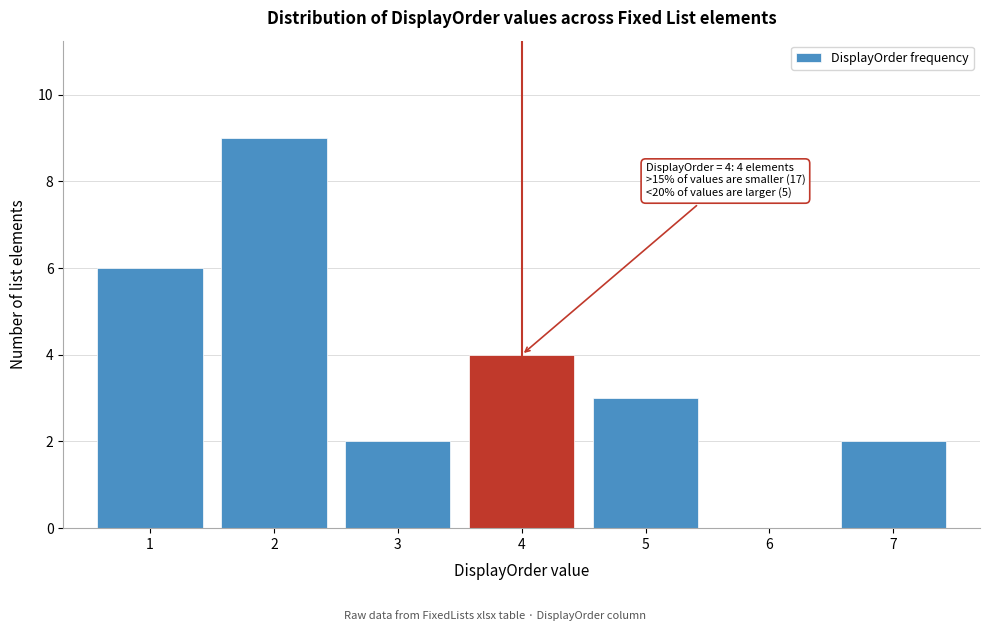

Reading right to left, transcribe all the data shown in this chart.

7=2	6=0	5=3	4=4	3=2	2=9	1=6